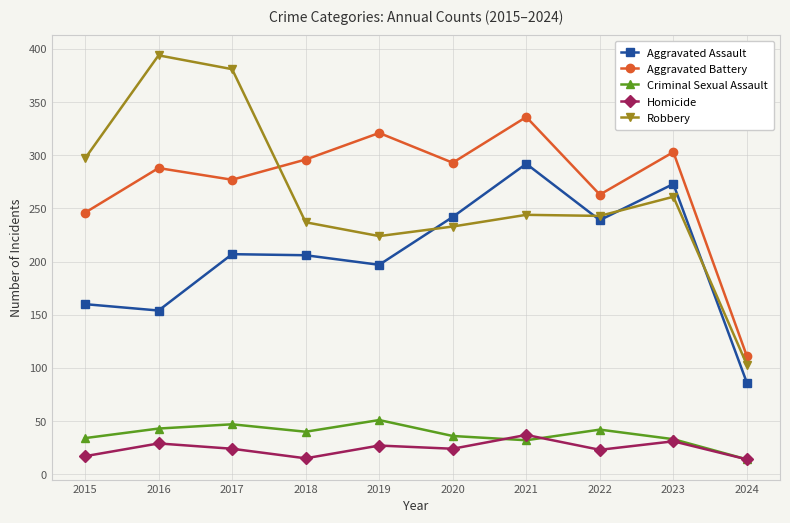

What value does the Robbery series have at 2015?

297